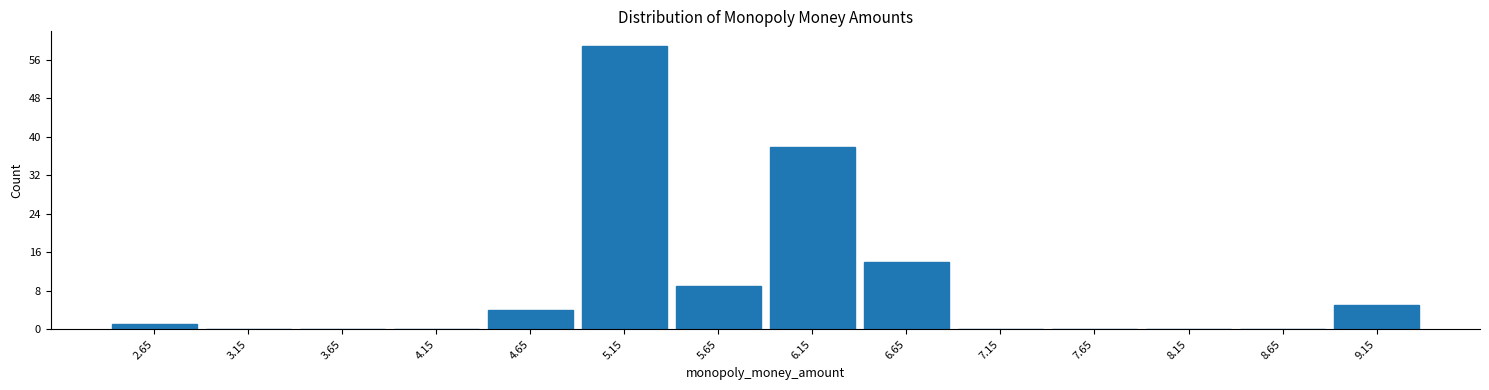

Reading left to right, transcribe this chart: for each bar, give the range it covers on the x-axis and its height. The values are not printed on the chart, so give them approximately, as read against the axis.

2.4 to 2.9: 1
2.9 to 3.4: 0
3.4 to 3.9: 0
3.9 to 4.4: 0
4.4 to 4.9: 4
4.9 to 5.4: 59
5.4 to 5.9: 9
5.9 to 6.4: 38
6.4 to 6.9: 14
6.9 to 7.4: 0
7.4 to 7.9: 0
7.9 to 8.4: 0
8.4 to 8.9: 0
8.9 to 9.4: 5